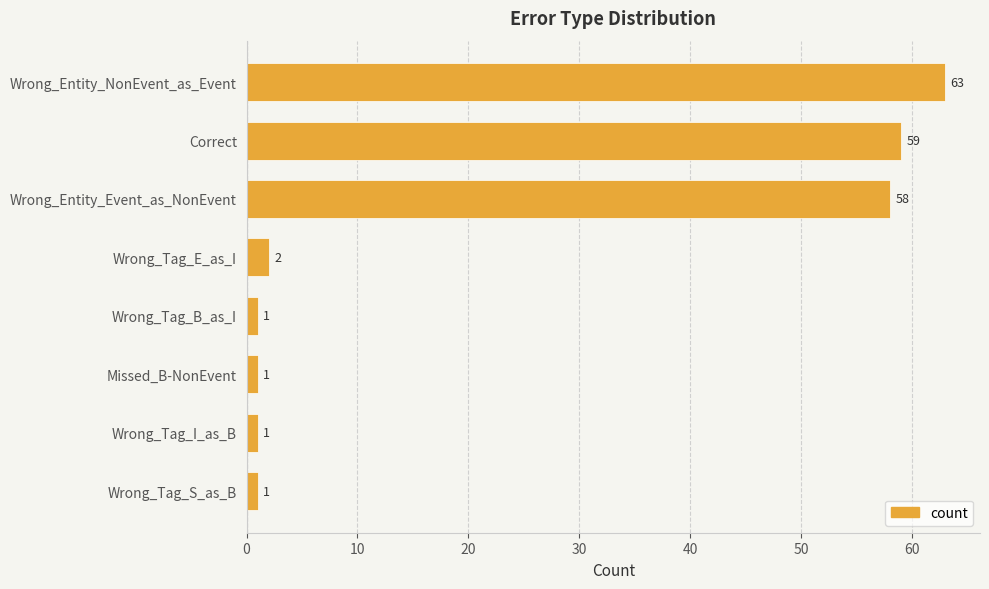

What is the greatest value displayed?

63